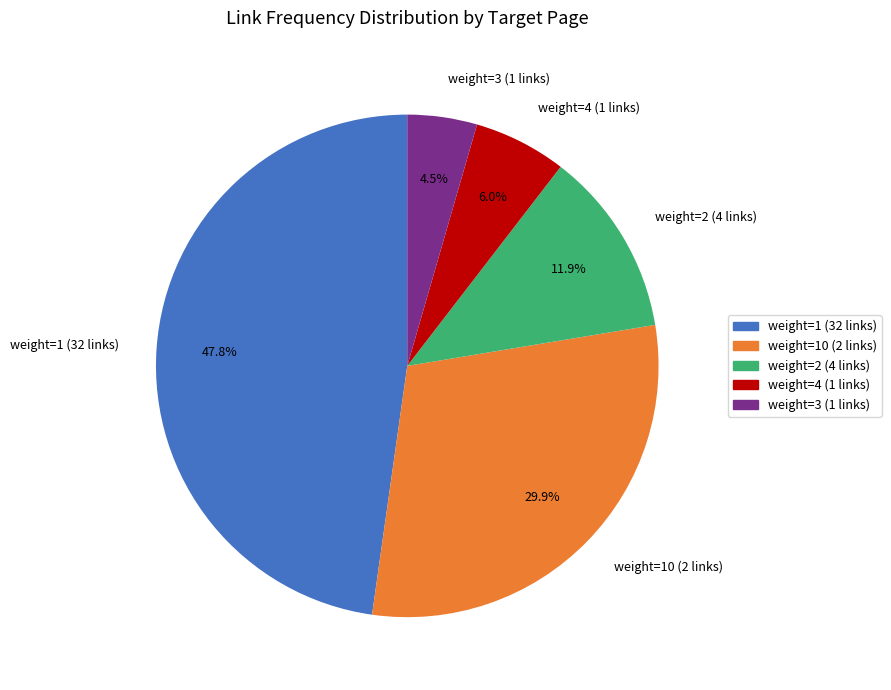

Does weight=10 (2 links) account for over 50% of the chart?

No